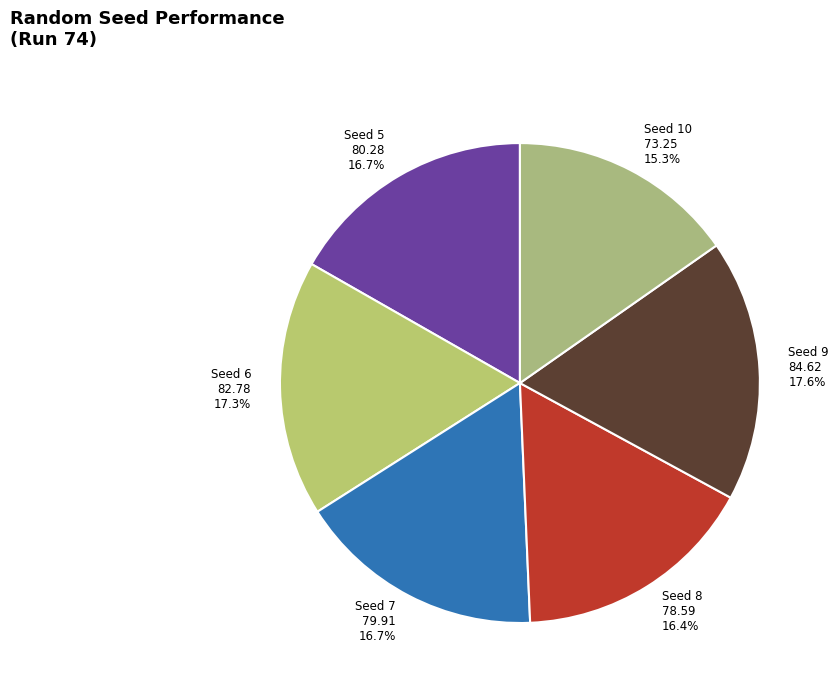

What percentage do Seed 5 and Seed 8 together represent?

33.1%